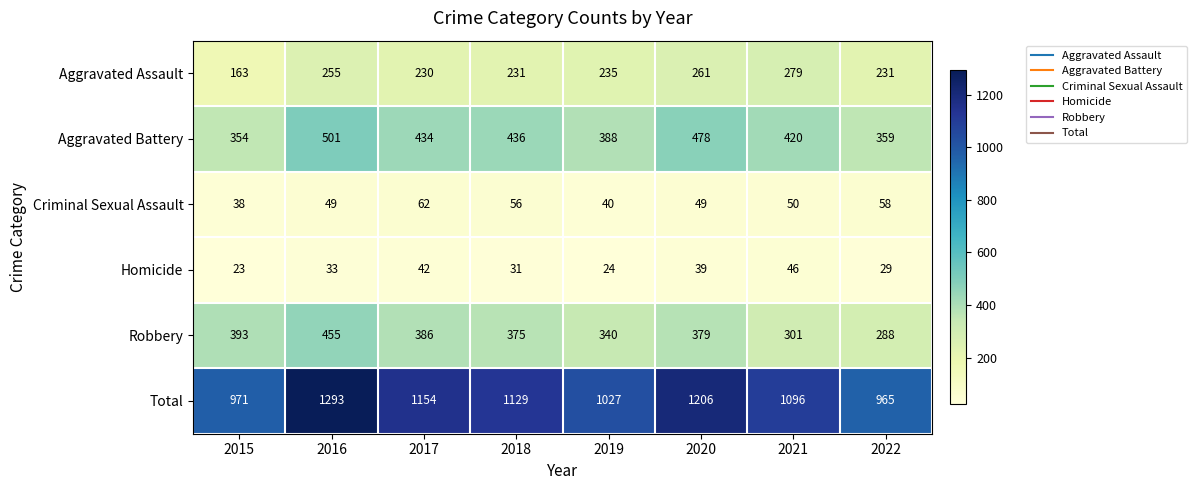

True or false: Aggravated Assault has a value of 118 at 2021.

False